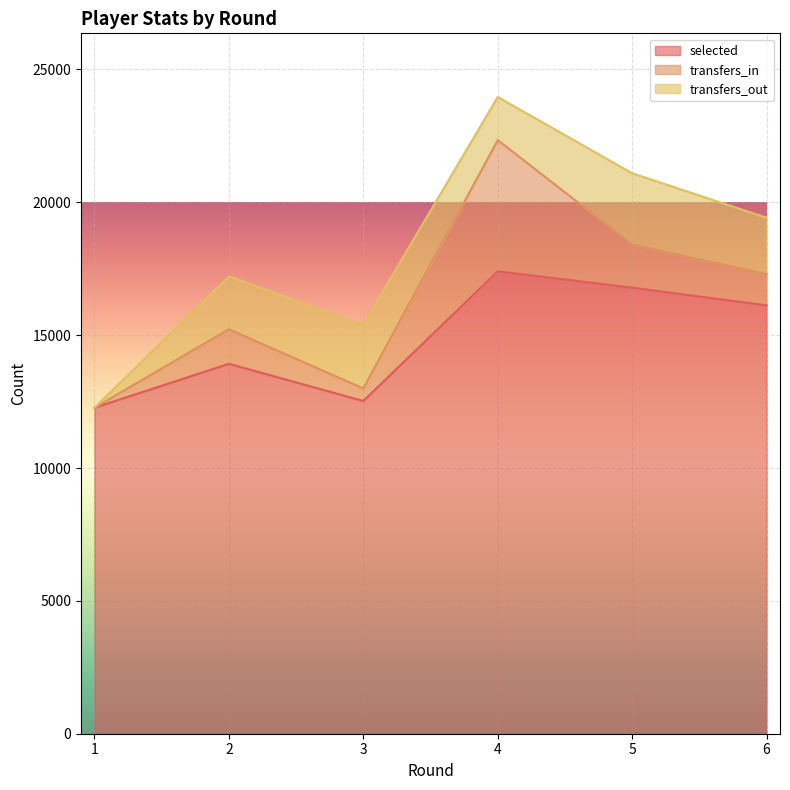

True or false: selected has more than 1 interior local peaks.

True